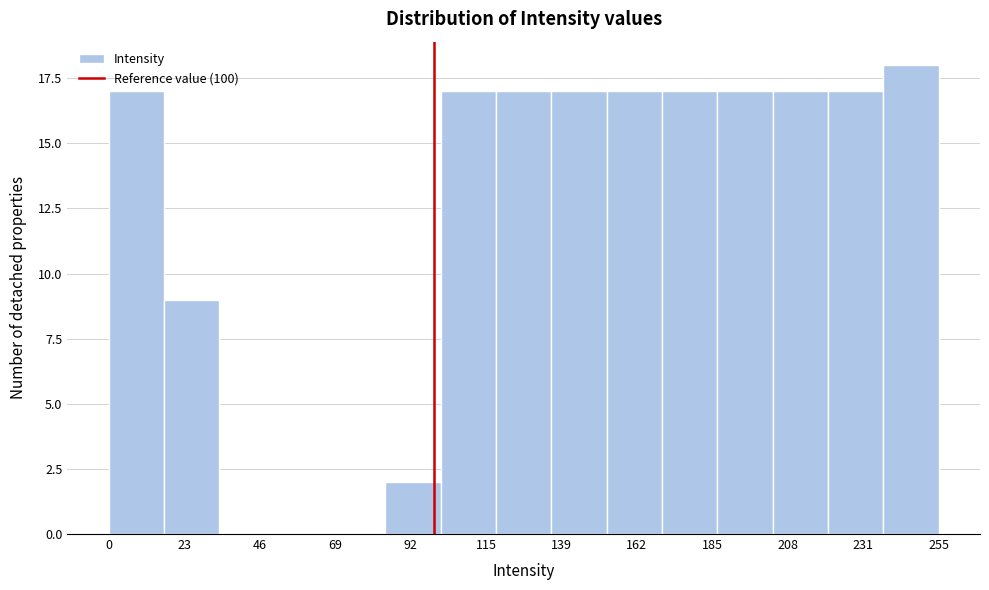

Around what value on the x-axis is the tallest bar? Give the approximate position of its centre, as read against the axis.

245